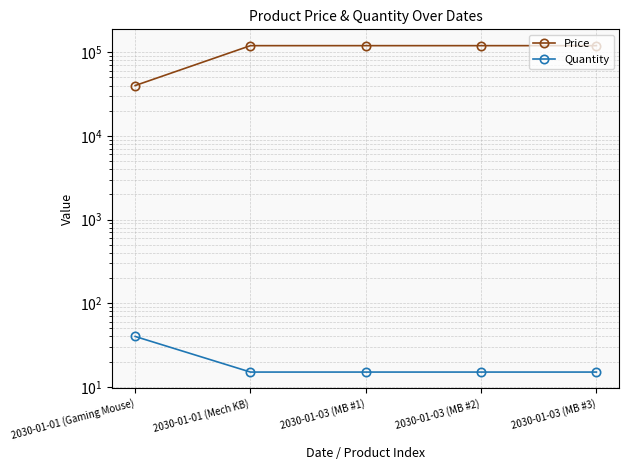

Count the number of data series in this chart.

2